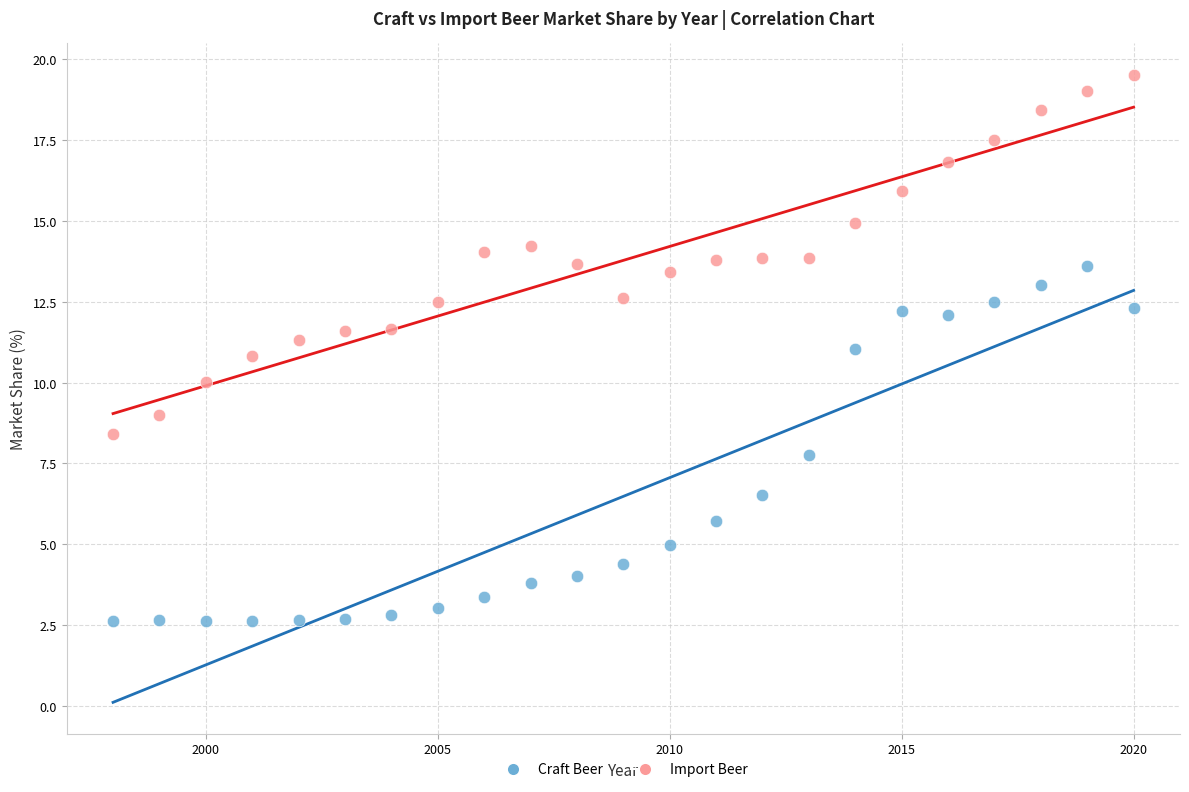

Across all data points, what is the range of X values (max minus min)?

22.0